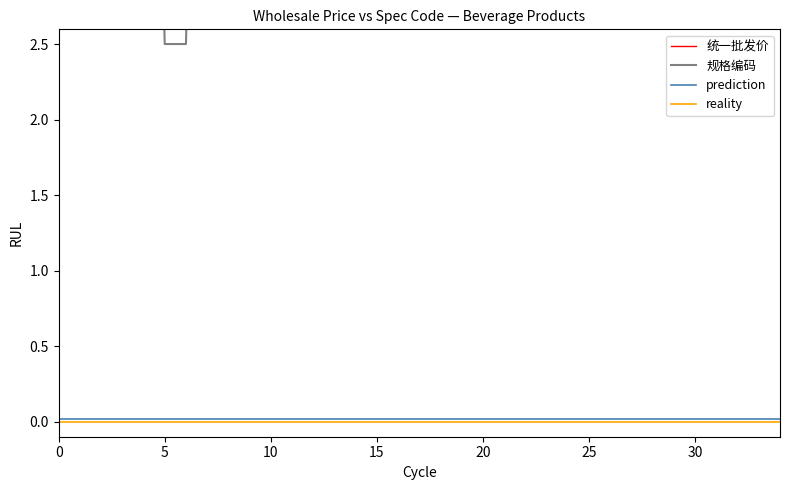

What is the value of the 规格编码 point at the 1st from the left?

8.3